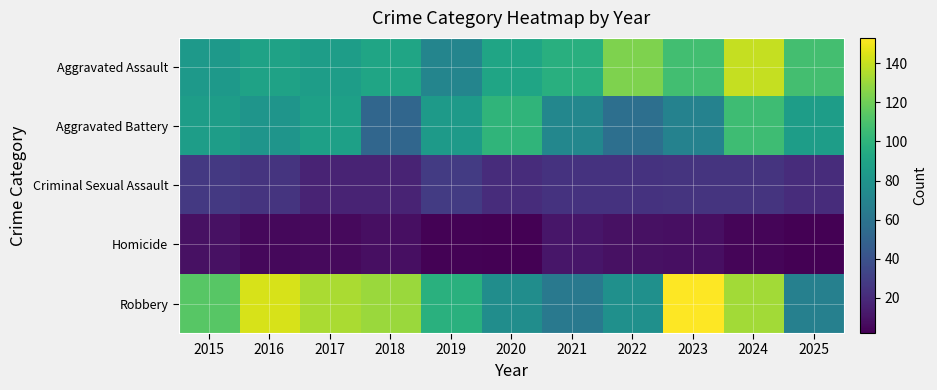

Rank the series by their maximum value, from highest to lowest.

Robbery, Aggravated Assault, Aggravated Battery, Criminal Sexual Assault, Homicide